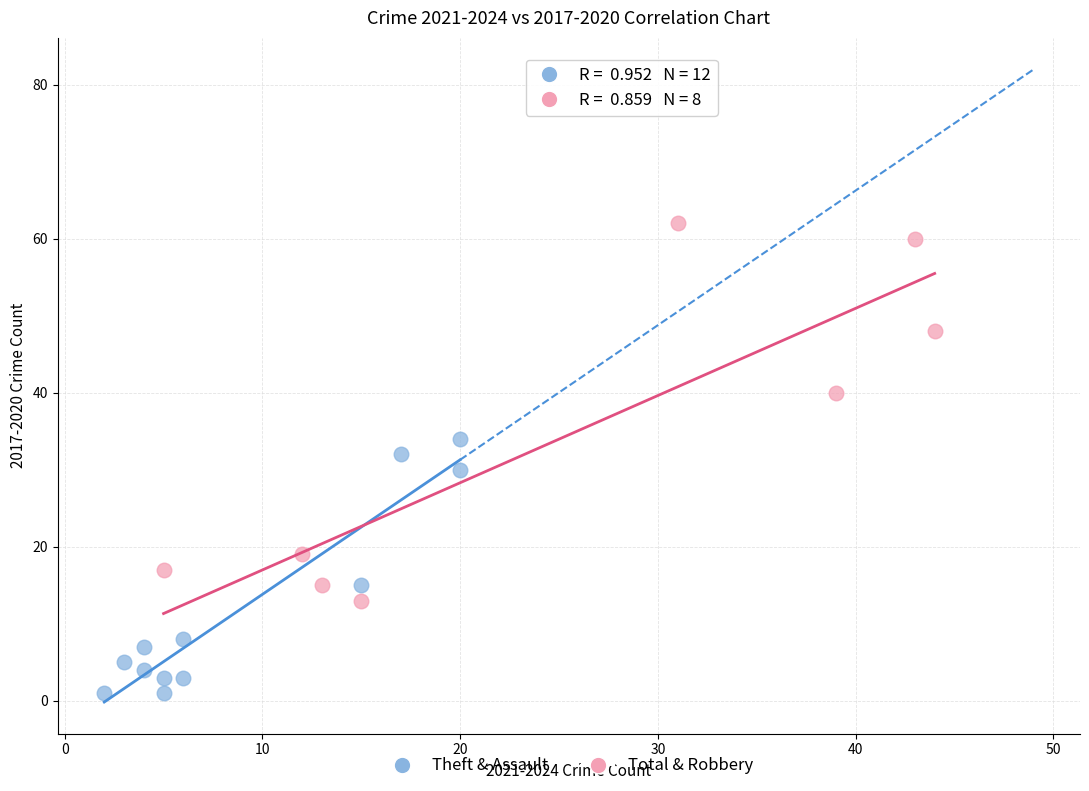

Which series has the widest spread of Y values?

Total & Robbery